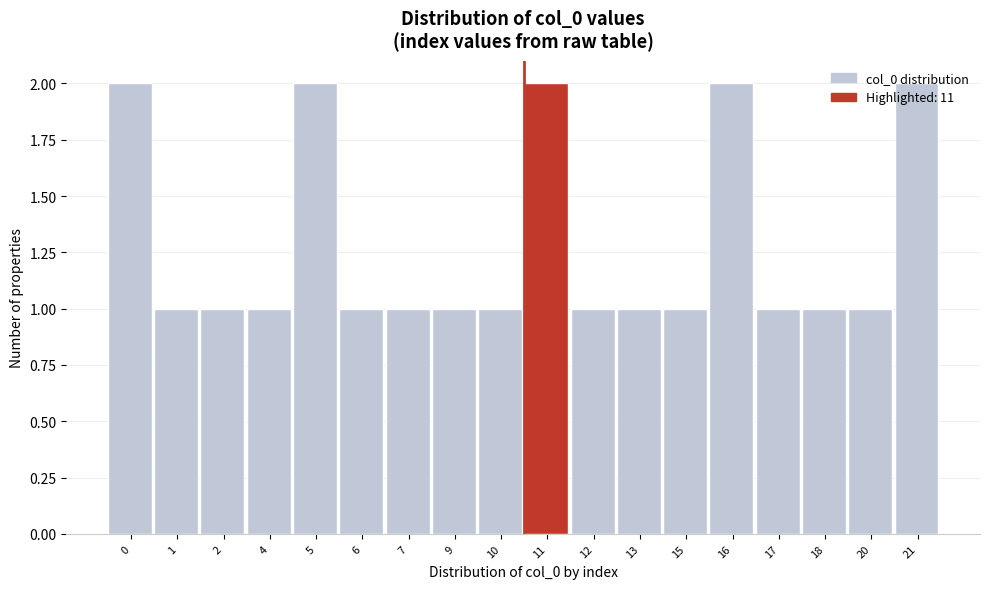

What is the value of the 15th bar from the left?

1